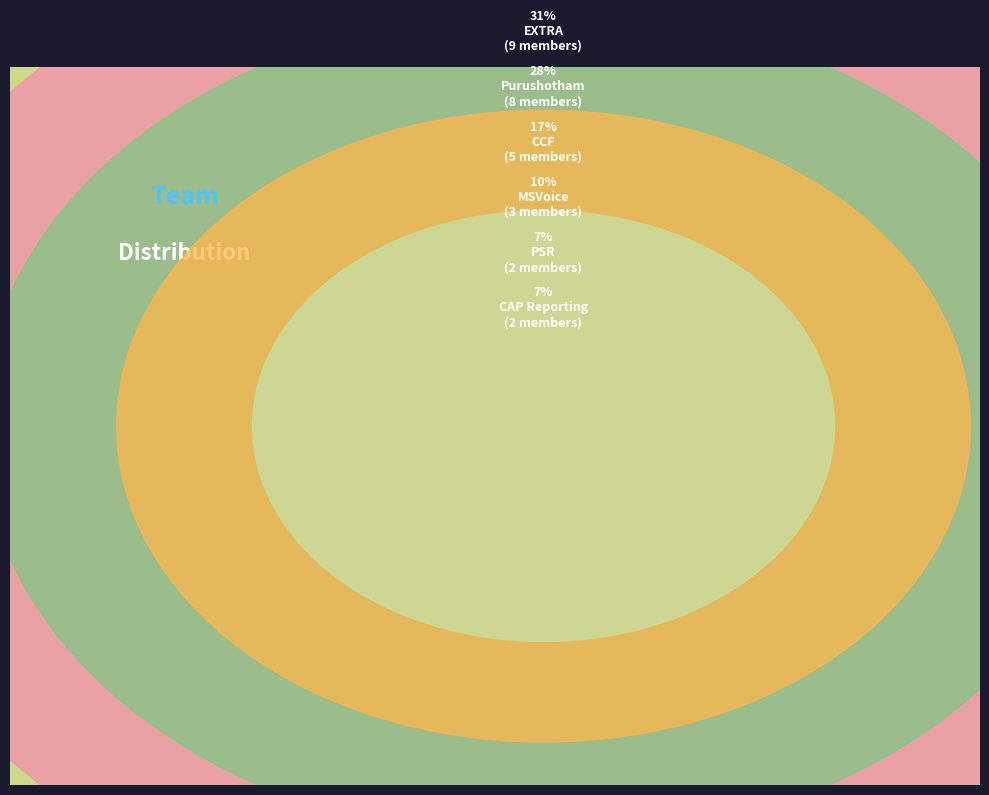

Does any single category account for the majority?

No